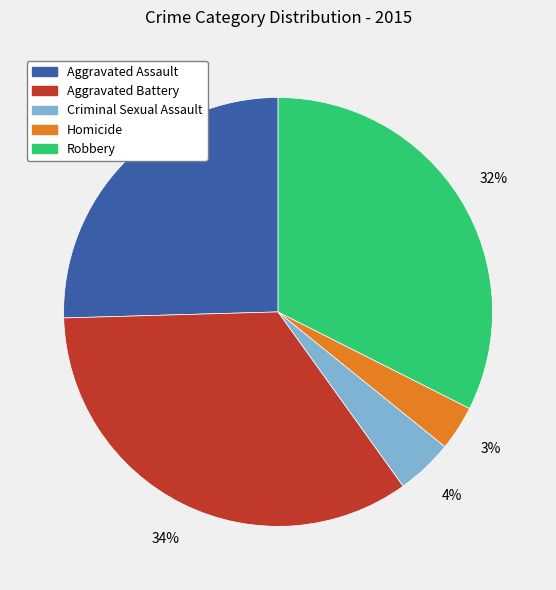

What percentage is the Criminal Sexual Assault slice, to the nearest percent?

4%